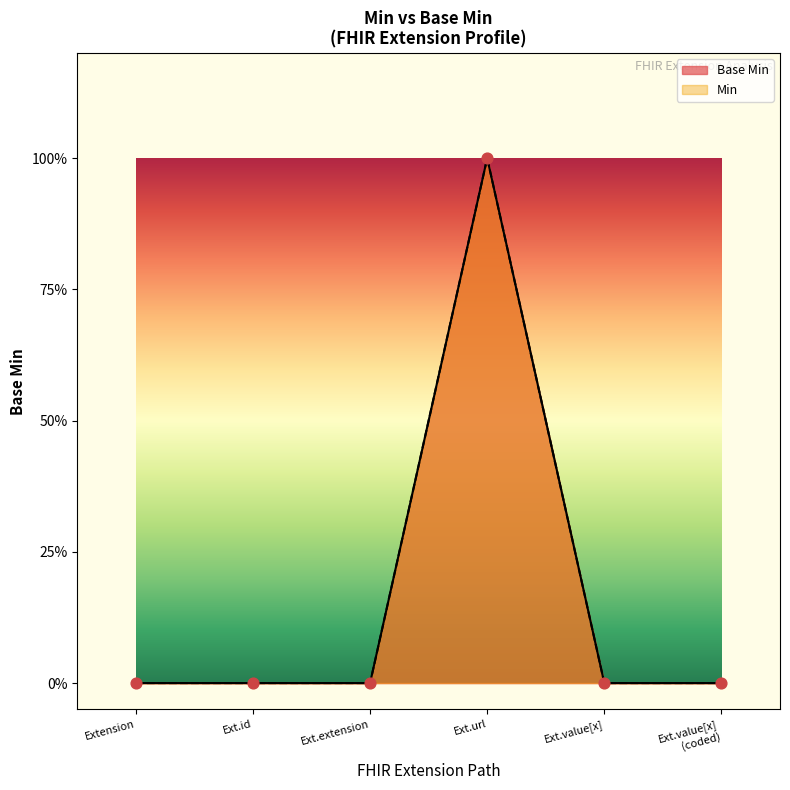

What are all the series names shown in the legend?

Base Min, Min